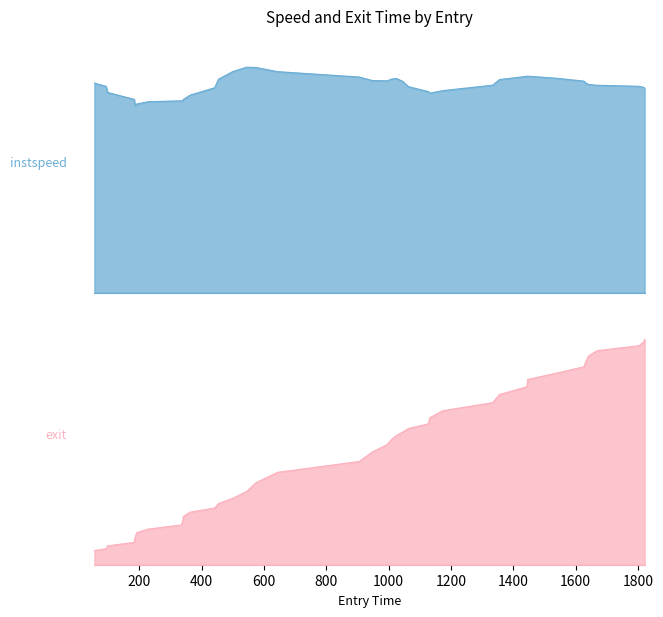

What is the minimum value shown in the chart?

0.8